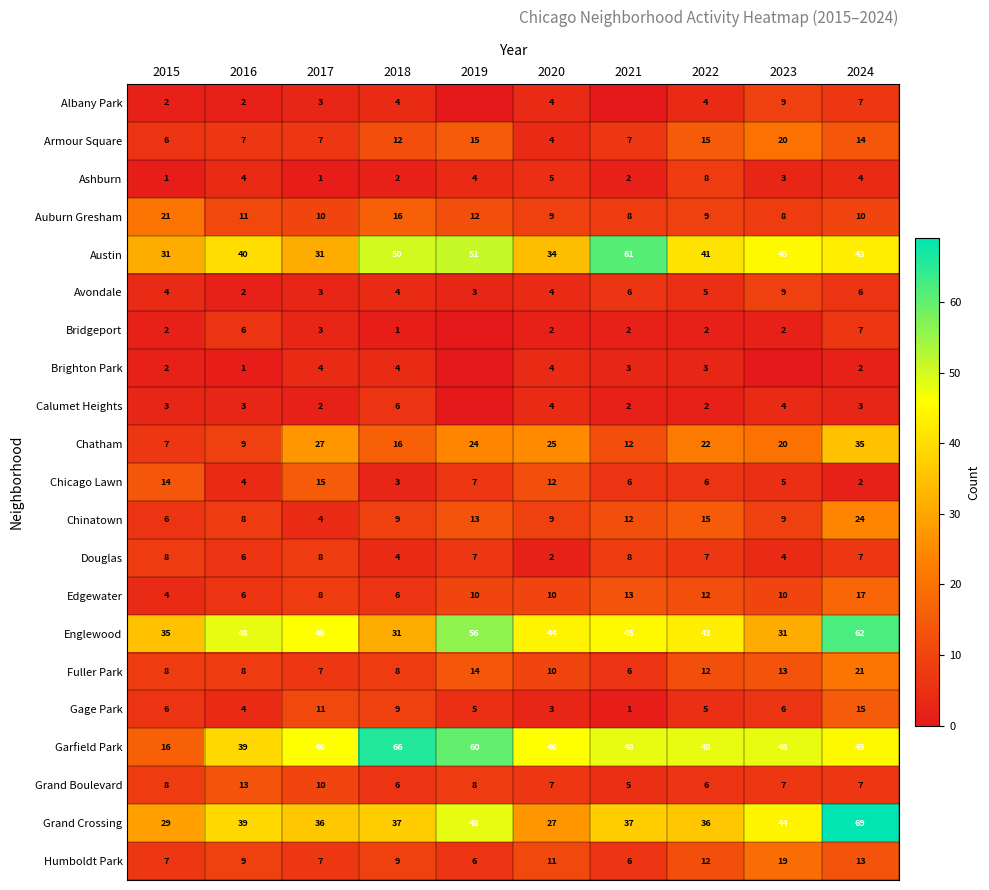

Is the value of Austin at 2022 greater than the value of Fuller Park at 2023?

Yes